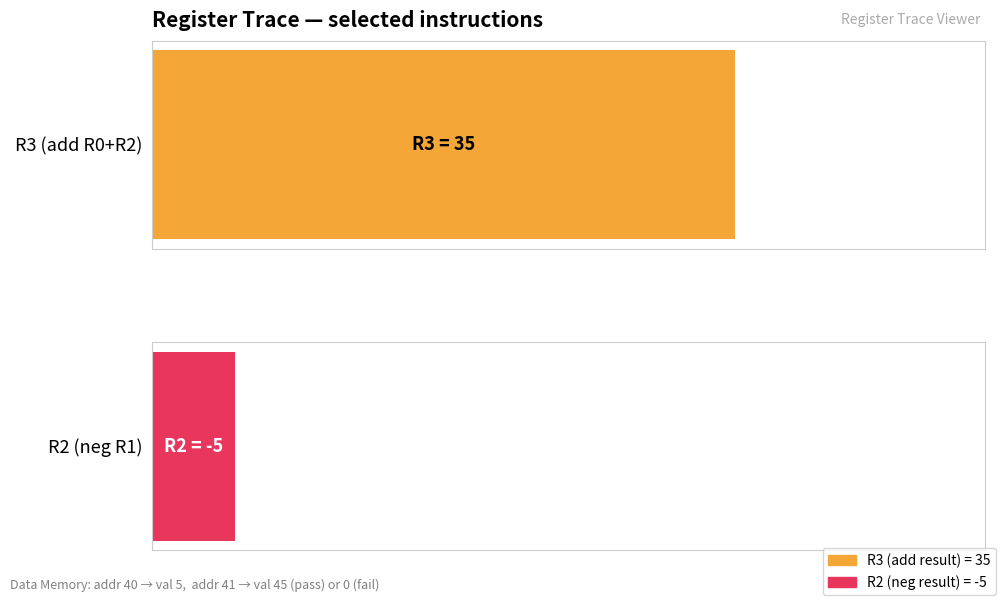

What is the value of the R2 (copy/neg) bar at the 31st from the left?

-5